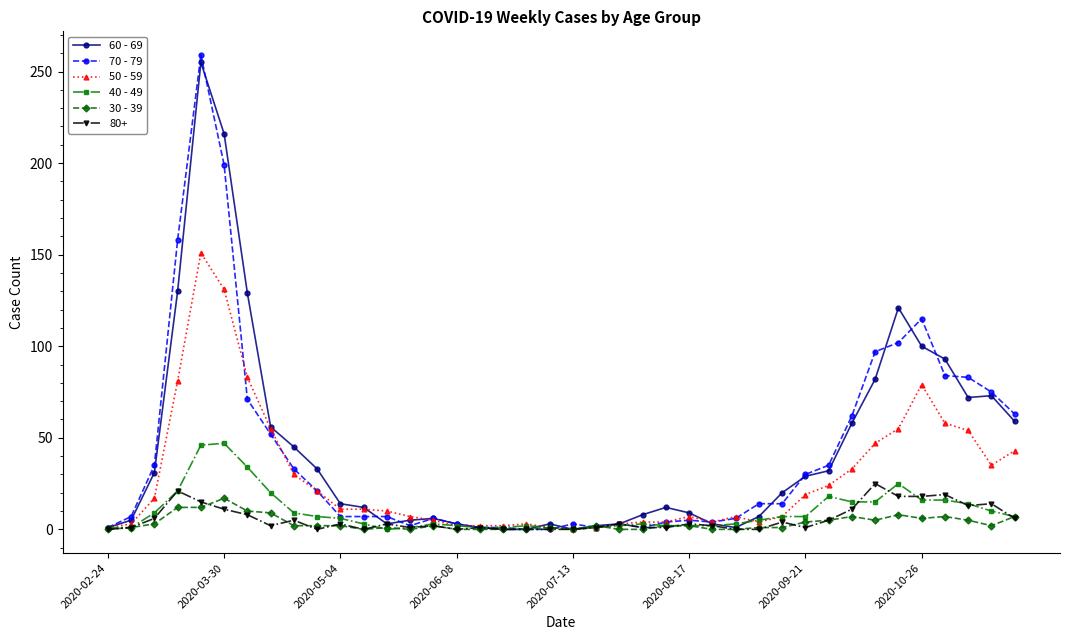

True or false: 80+ has more than 1 points higher than both neighbors.

True